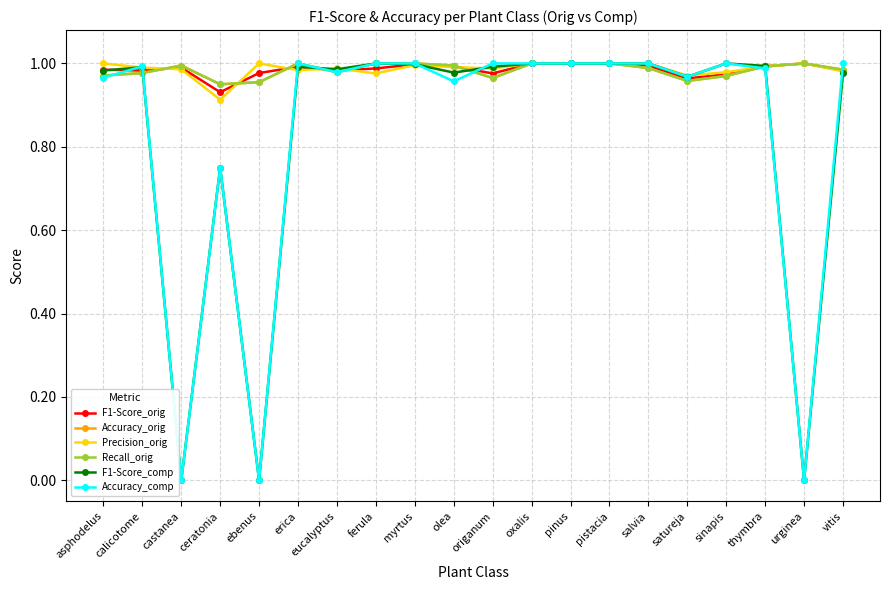

Reading left to right, what are all the values shown in this chart?

F1-Score_orig: 1.0	1.0	1.0	0.9	1.0	1.0	1.0	1.0	1.0	1.0	1.0	1.0	1.0	1.0	1.0	1.0	1.0	1.0	1.0	1.0
Accuracy_orig: 1.0	1.0	1.0	0.9	1.0	1.0	1.0	1.0	1.0	1.0	1.0	1.0	1.0	1.0	1.0	1.0	1.0	1.0	1.0	1.0
Precision_orig: 1.0	1.0	1.0	0.9	1.0	1.0	1.0	1.0	1.0	1.0	1.0	1.0	1.0	1.0	1.0	1.0	1.0	1.0	1.0	1.0
Recall_orig: 1.0	1.0	1.0	0.9	1.0	1.0	1.0	1.0	1.0	1.0	1.0	1.0	1.0	1.0	1.0	1.0	1.0	1.0	1.0	1.0
F1-Score_comp: 1.0	1.0	0.0	0.8	0.0	1.0	1.0	1.0	1.0	1.0	1.0	1.0	1.0	1.0	1.0	1.0	1.0	1.0	0.0	1.0
Accuracy_comp: 1.0	1.0	0.0	0.8	0.0	1.0	1.0	1.0	1.0	1.0	1.0	1.0	1.0	1.0	1.0	1.0	1.0	1.0	0.0	1.0